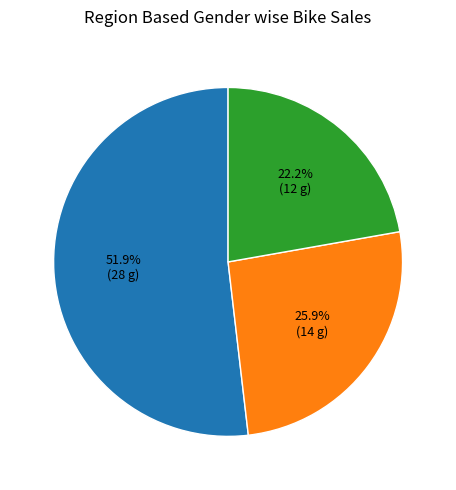

Is there any slice that represents more than half of the pie?

Yes